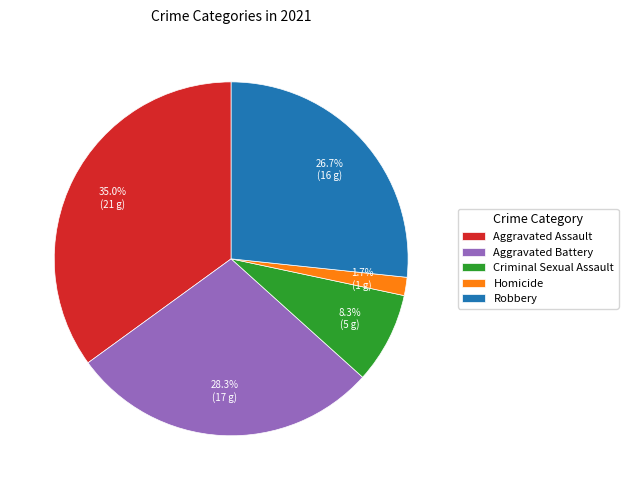

Is there any slice that represents more than half of the pie?

No